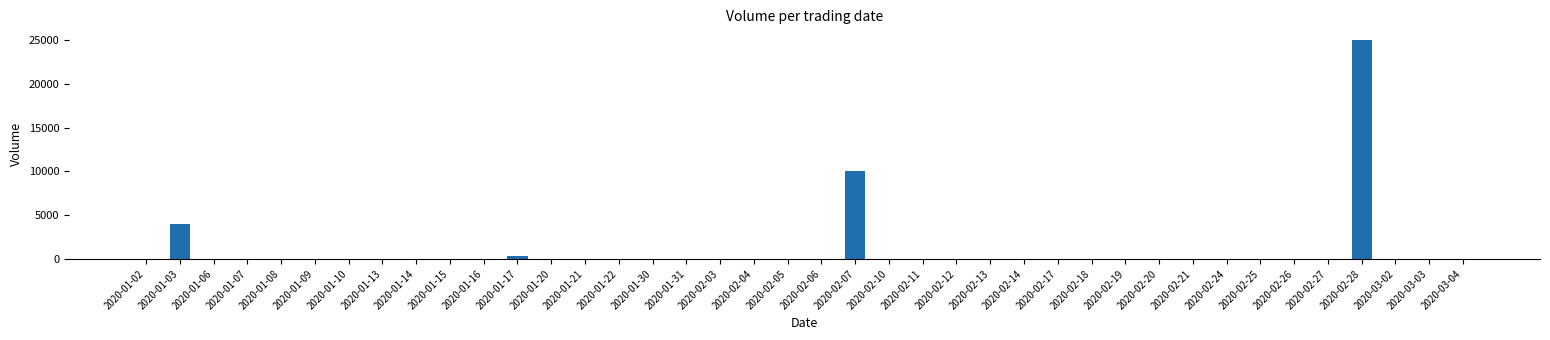

The value at 2020-02-14 is 0. True or false?

True